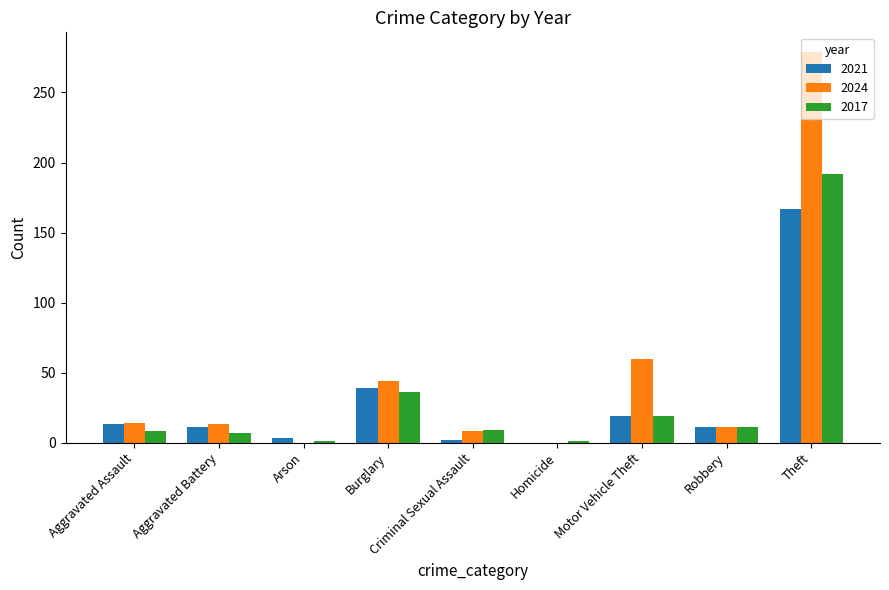

Which series has the largest total across all categories?

2024